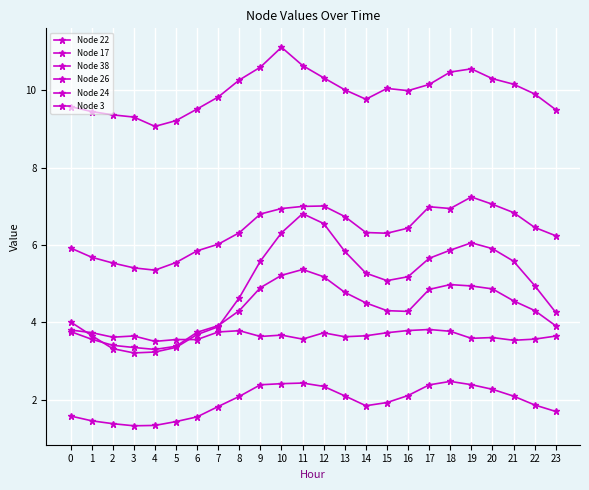

Reading right to left, transcribe all the data shown in this chart.

Node 22: 3.6	3.6	3.5	3.6	3.6	3.8	3.8	3.8	3.7	3.7	3.6	3.7	3.6	3.7	3.6	3.8	3.8	3.6	3.6	3.5	3.6	3.6	3.7	3.8
Node 17: 1.7	1.9	2.1	2.3	2.4	2.5	2.4	2.1	1.9	1.8	2.1	2.3	2.4	2.4	2.4	2.1	1.8	1.6	1.4	1.3	1.3	1.4	1.5	1.6
Node 38: 3.9	4.3	4.6	4.9	4.9	5.0	4.9	4.3	4.3	4.5	4.8	5.2	5.4	5.2	4.9	4.3	3.9	3.7	3.4	3.3	3.4	3.4	3.6	3.8
Node 26: 4.3	5.0	5.6	5.9	6.1	5.9	5.7	5.2	5.1	5.3	5.8	6.6	6.8	6.3	5.6	4.6	3.9	3.7	3.4	3.2	3.2	3.3	3.7	4.0
Node 24: 6.2	6.5	6.8	7.1	7.2	6.9	7.0	6.4	6.3	6.3	6.7	7.0	7.0	6.9	6.8	6.3	6.0	5.8	5.5	5.3	5.4	5.5	5.7	5.9
Node 3: 9.5	9.9	10.2	10.3	10.6	10.5	10.1	10.0	10.0	9.8	10.0	10.3	10.6	11.1	10.6	10.3	9.8	9.5	9.2	9.1	9.3	9.4	9.4	9.6